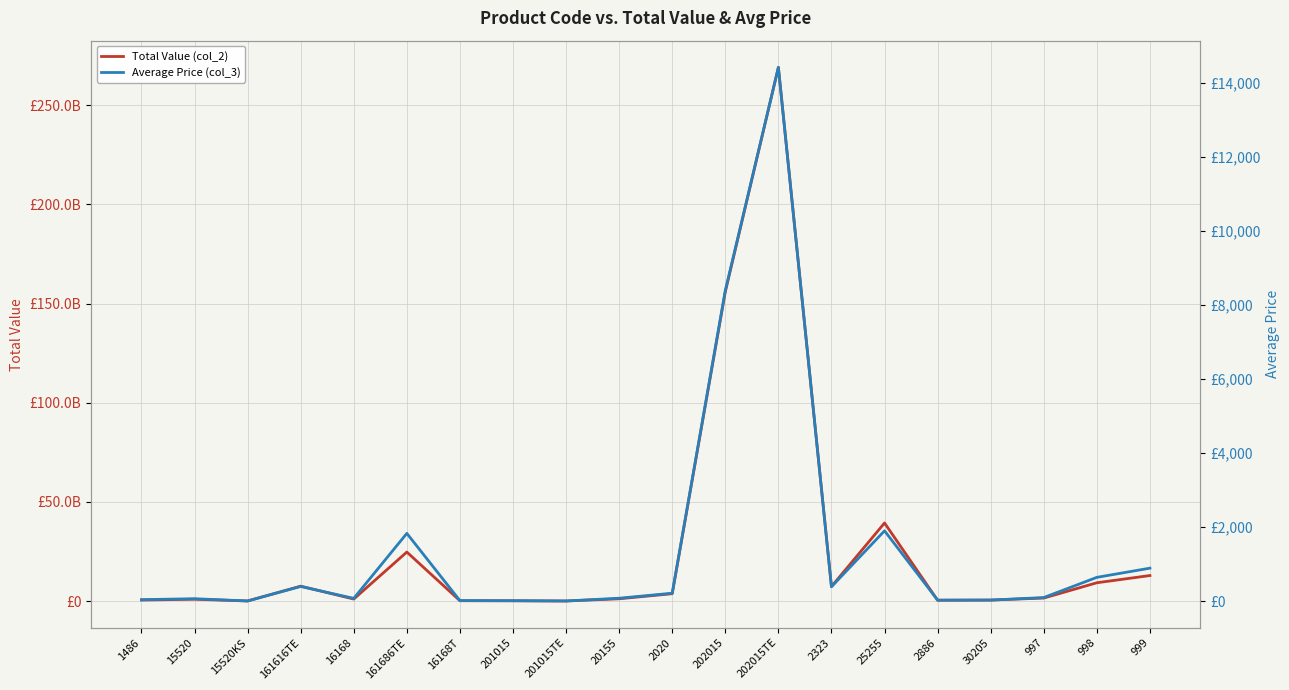

What is the highest value of the Total Value (col_2) series?

269137080250.0